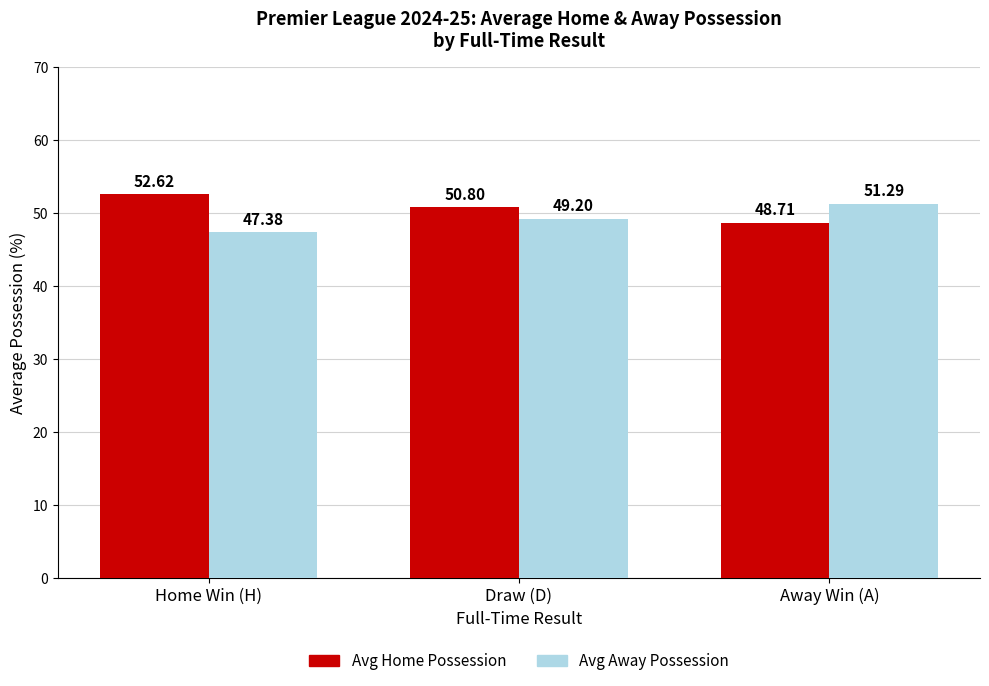

Reading left to right, transcribe all the data shown in this chart.

Avg Home Possession: 52.6	50.8	48.7
Avg Away Possession: 47.4	49.2	51.3